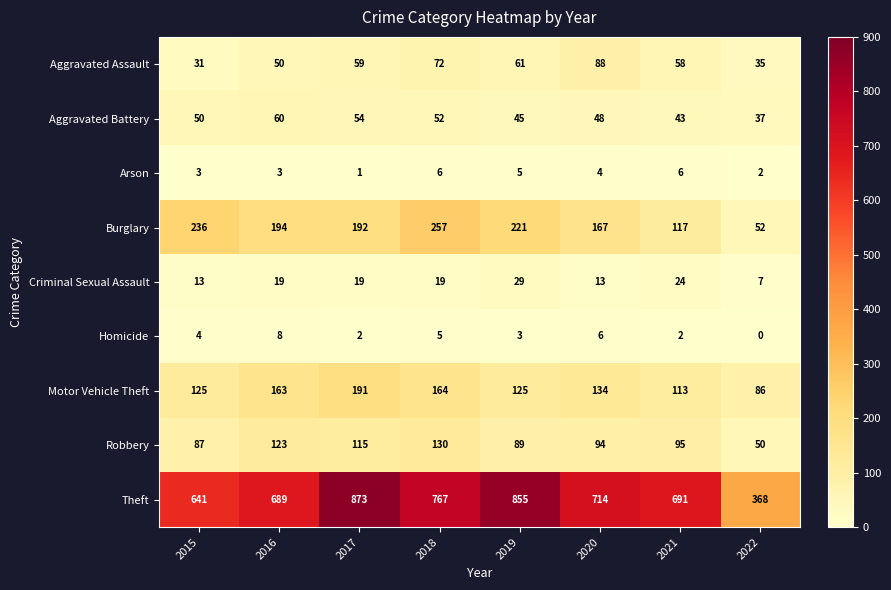

Which series has the widest spread of values?

Theft